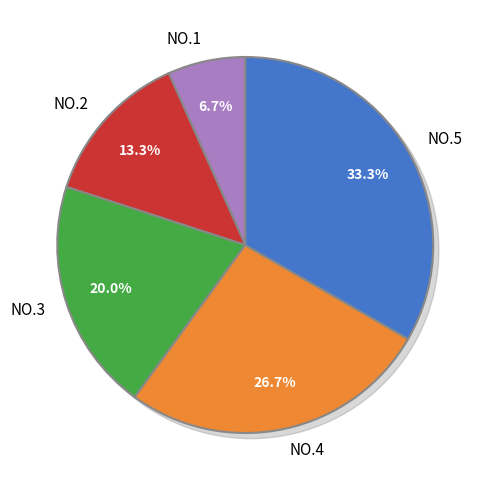

The NO.5 slice represents 26% of the pie. True or false?

False